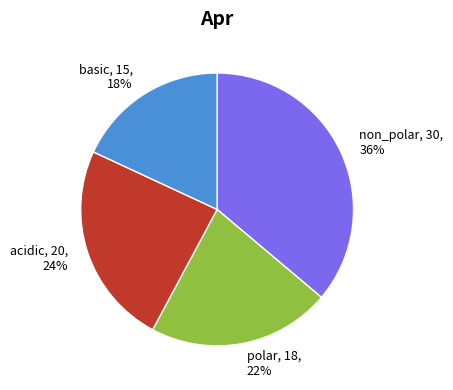

How many slices are in this pie chart?

4